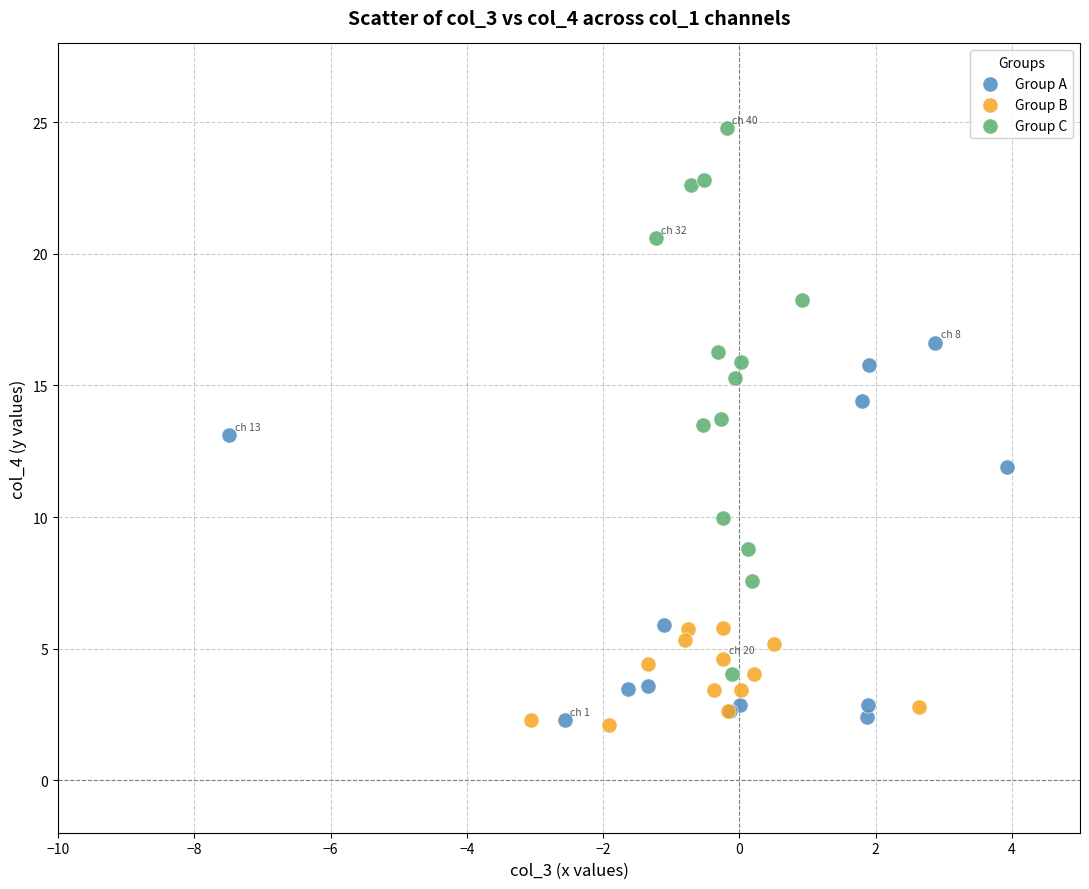

Which series reaches the maximum Y coordinate?

Group C